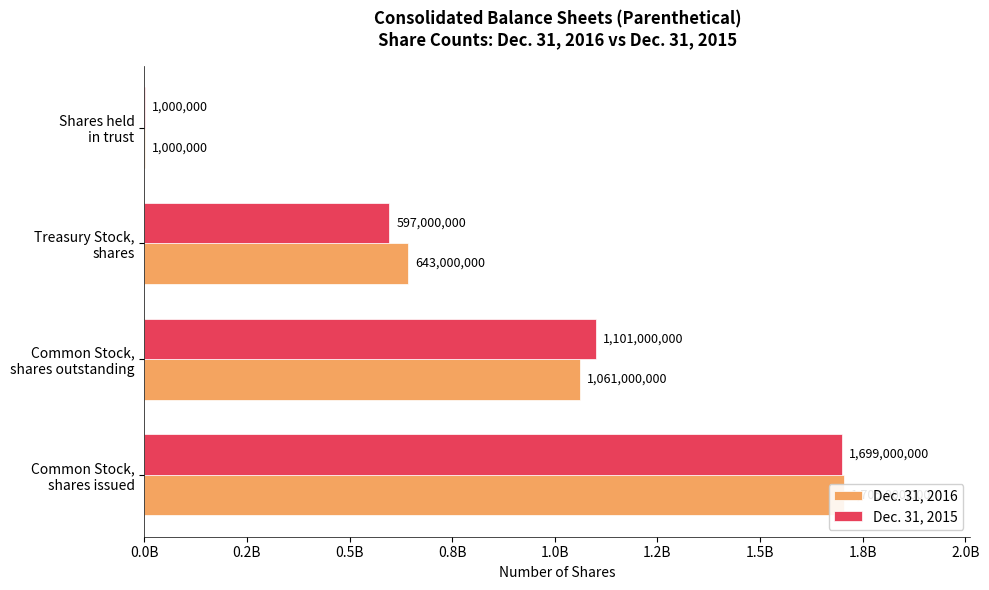

What is the total value across all series at Common Stock, shares issued?

3404000000